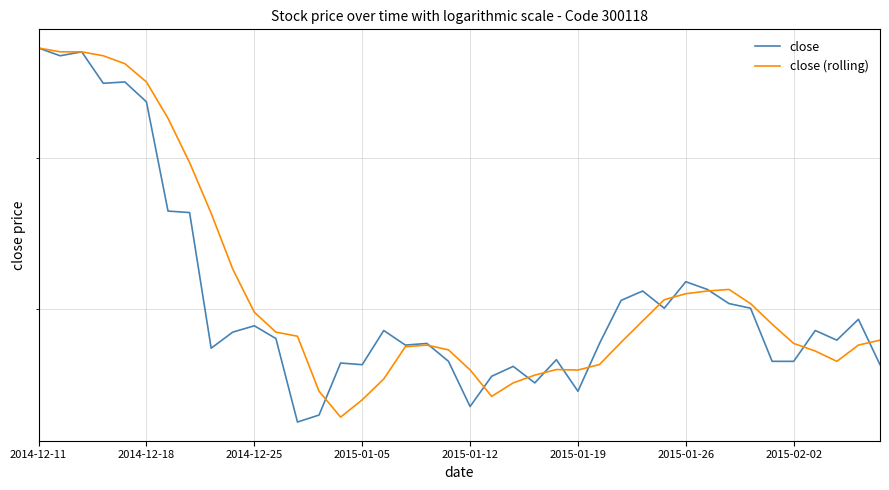

What are all the series names shown in the legend?

close, close (rolling)